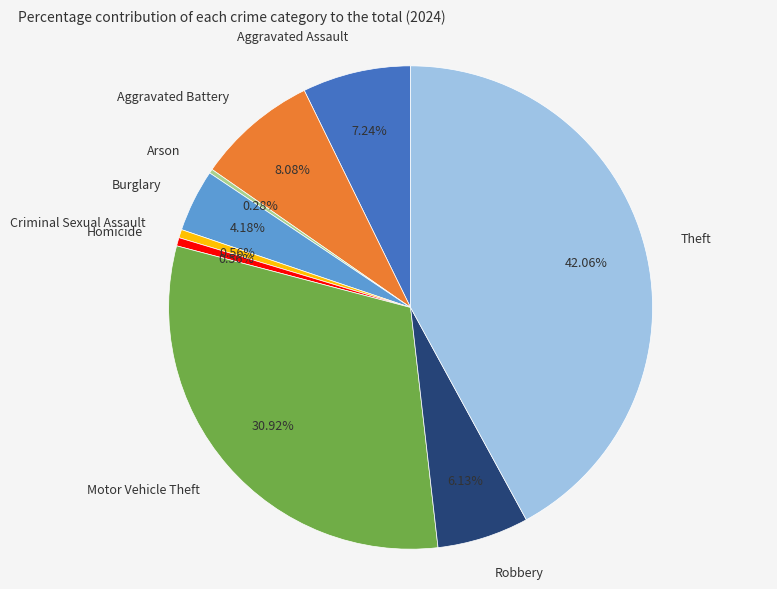

True or false: Theft accounts for 52% of the total.

False